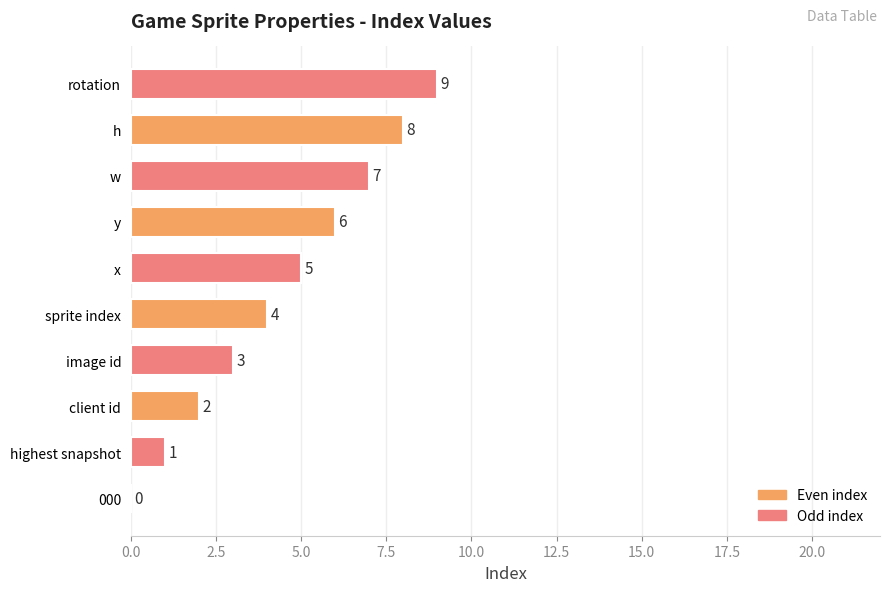

What is the sum of all values?

45